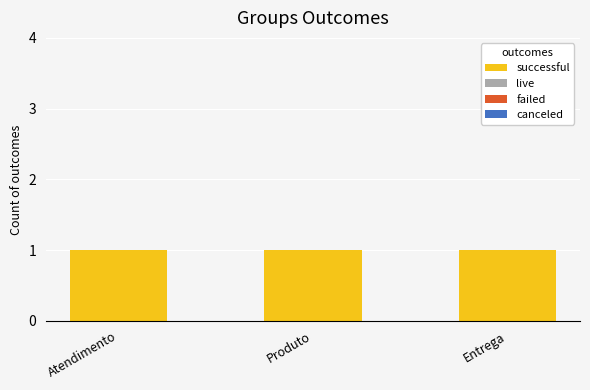

Reading left to right, list all the values displayed in this chart.

successful: Atendimento=1	Produto=1	Entrega=1
live: Atendimento=0	Produto=0	Entrega=0
failed: Atendimento=0	Produto=0	Entrega=0
canceled: Atendimento=0	Produto=0	Entrega=0